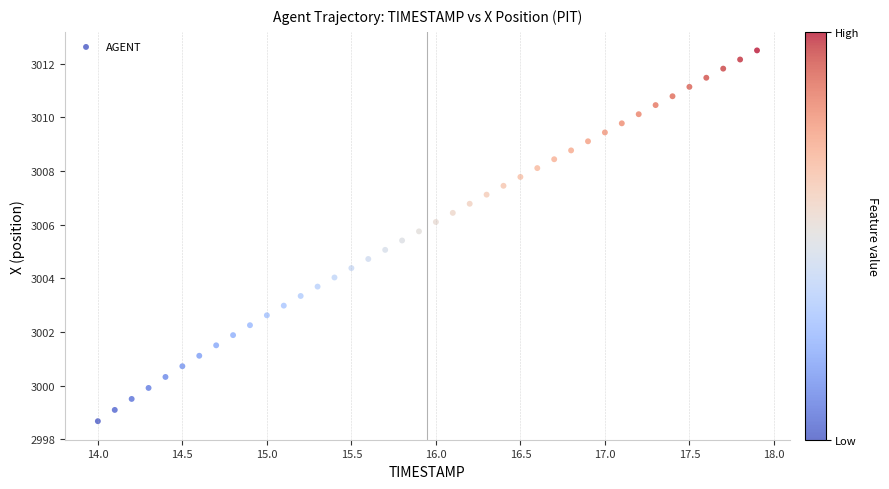

What is the range of X values (max minus min)?

3.9